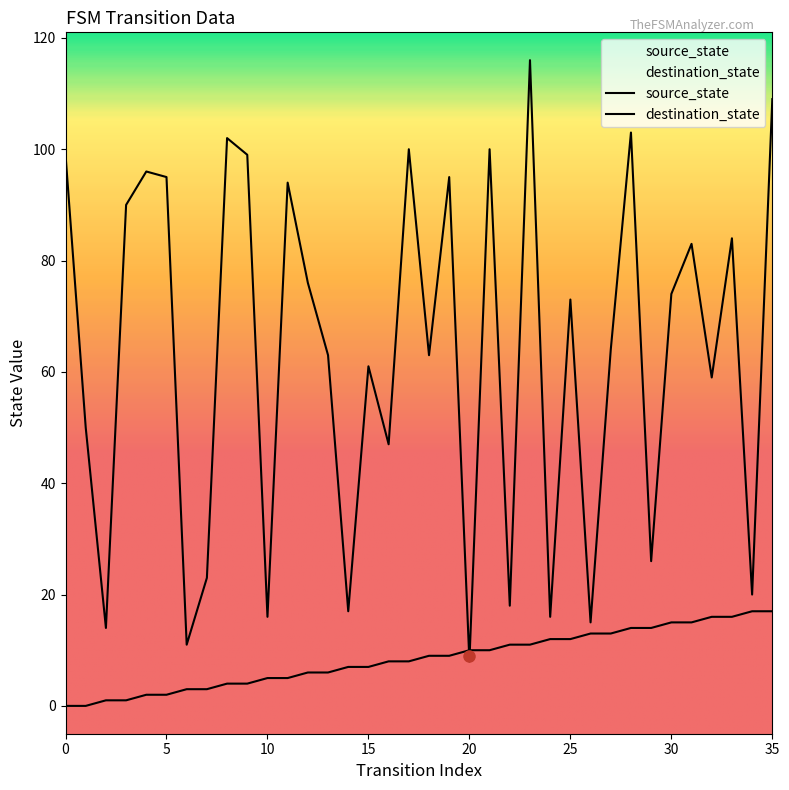

At which label is source_state closest to 8?

16